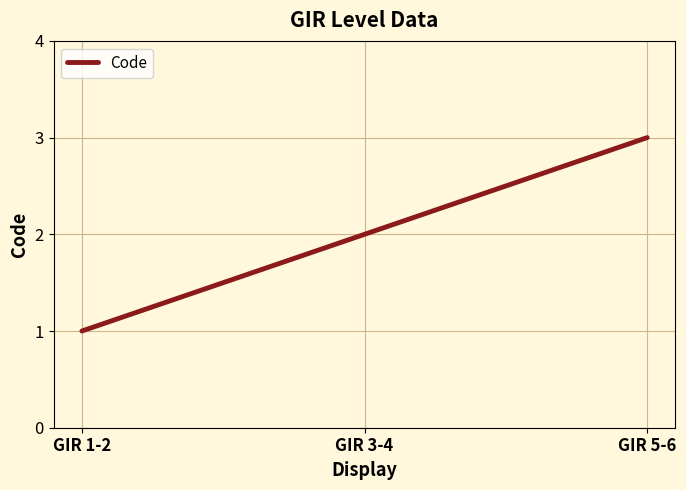

Which label corresponds to the largest value in the chart?

GIR 5-6